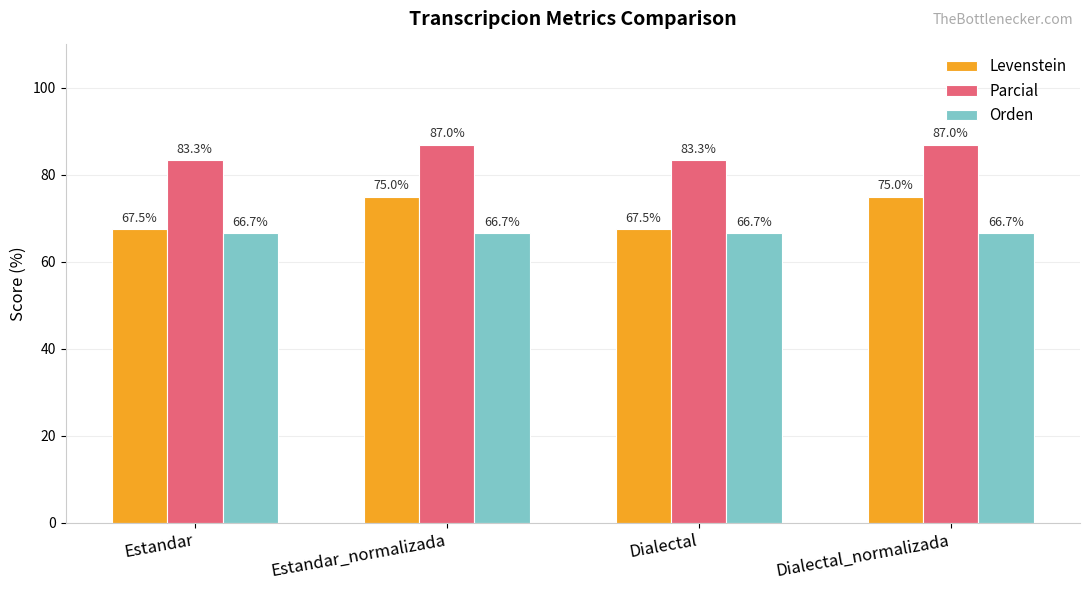

At how many categories does at least one series exceed 82?

4